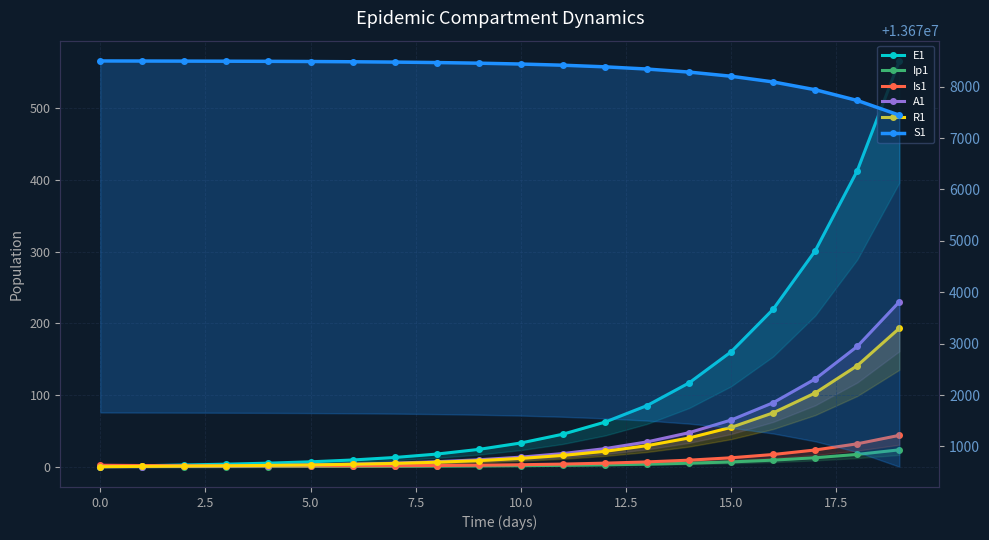

Is this an area chart (filled region under the line)?

No